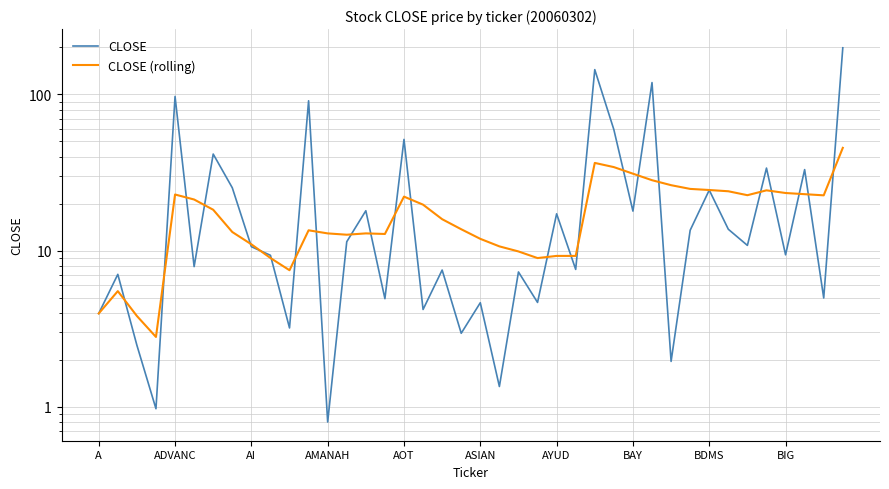

Which series has the widest spread of values?

CLOSE